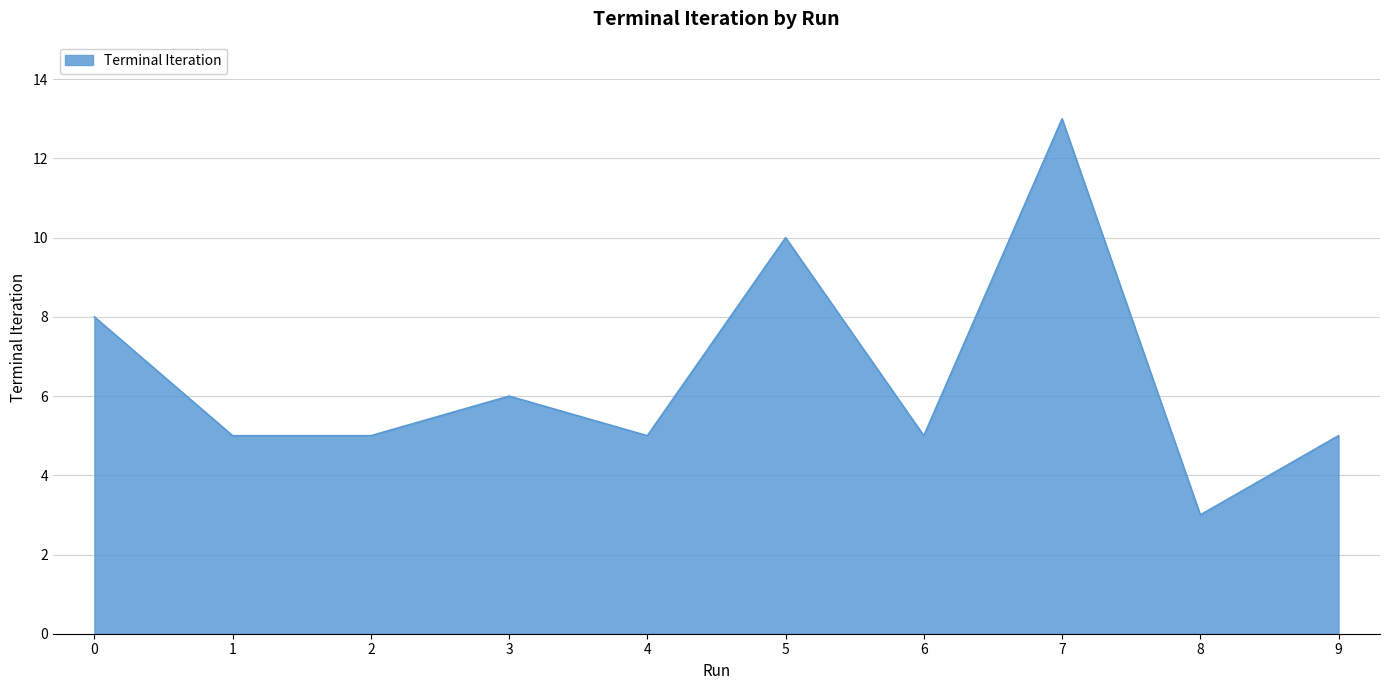

Approximately how many times larger is the value at 8 compared to 2?

0.6